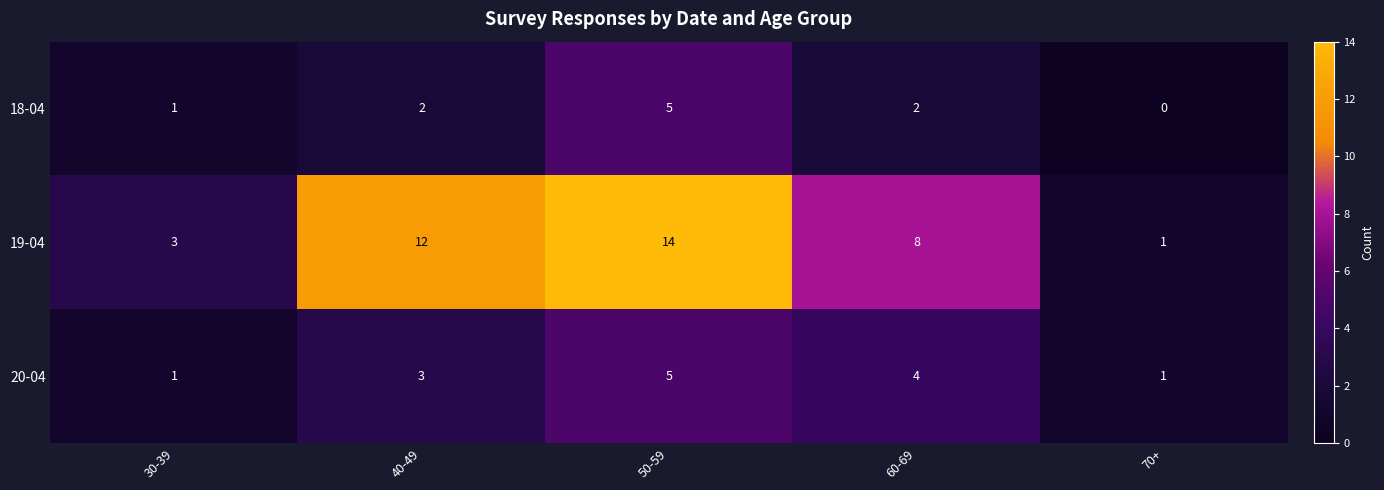

True or false: 20-04 has a value of 6 at 60-69.

False